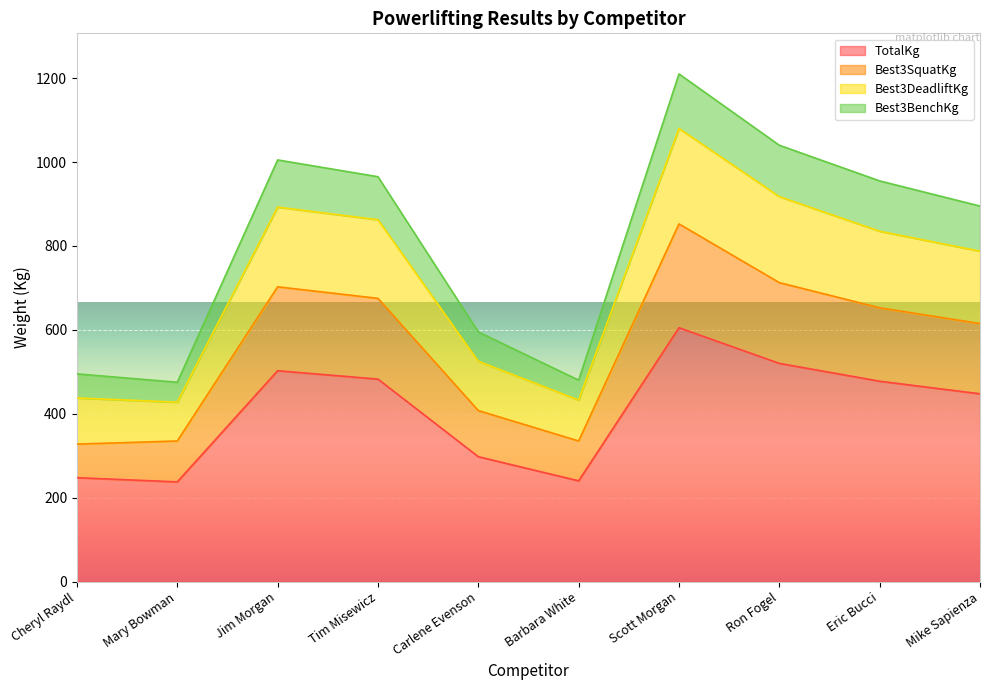

True or false: TotalKg and Best3SquatKg cross at least once.

False